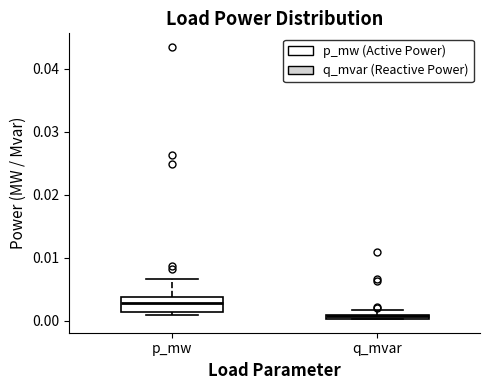

Which box is the tallest, from its lower edge to its upper edge?

p_mw